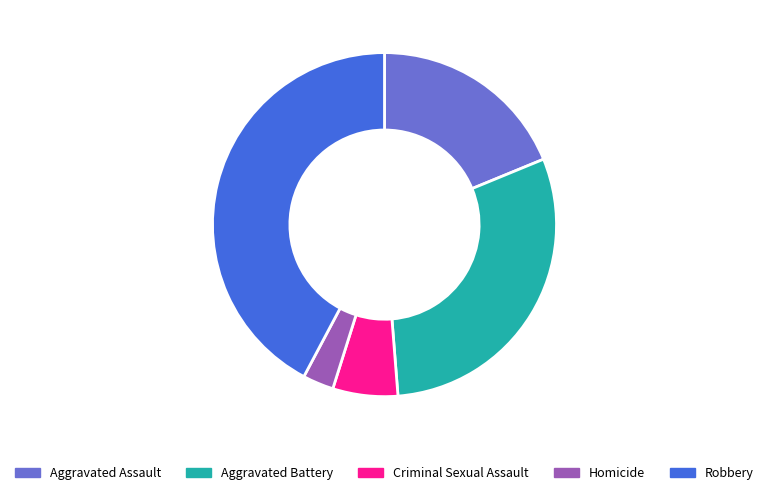

The Robbery slice represents 42% of the pie. True or false?

True